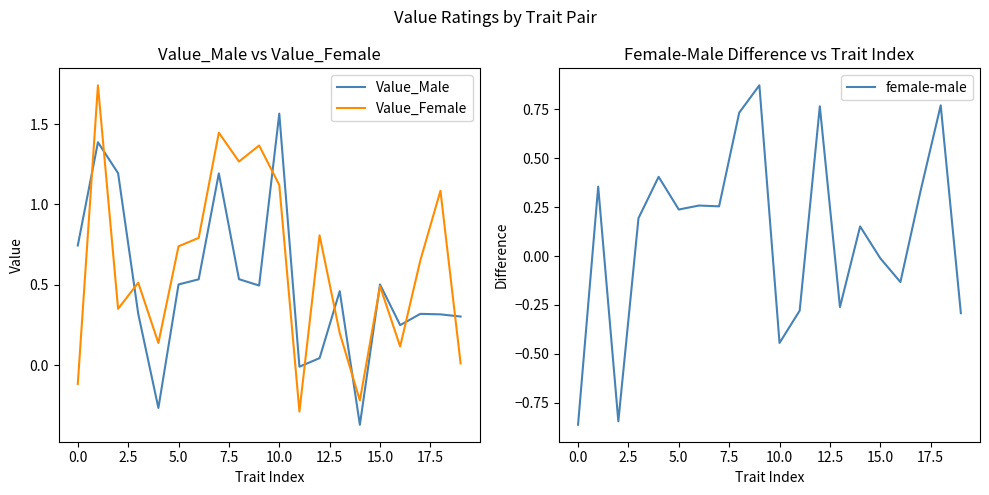

What is the value of the female-male point at the 11th from the left?

-0.4